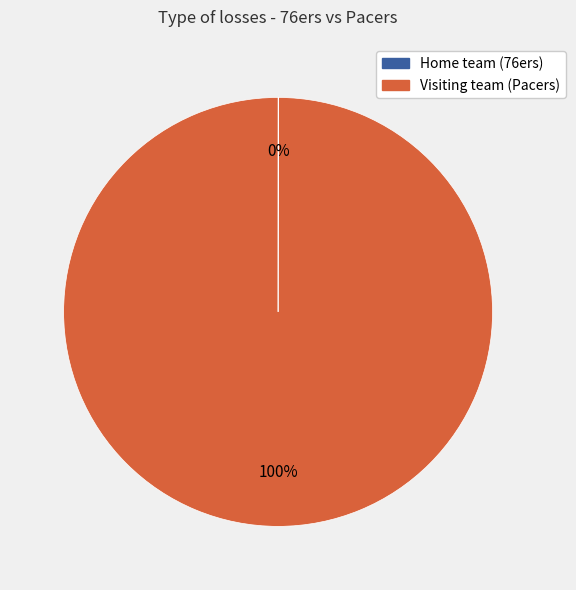

To the nearest percent, what is the average slice percentage?

50%